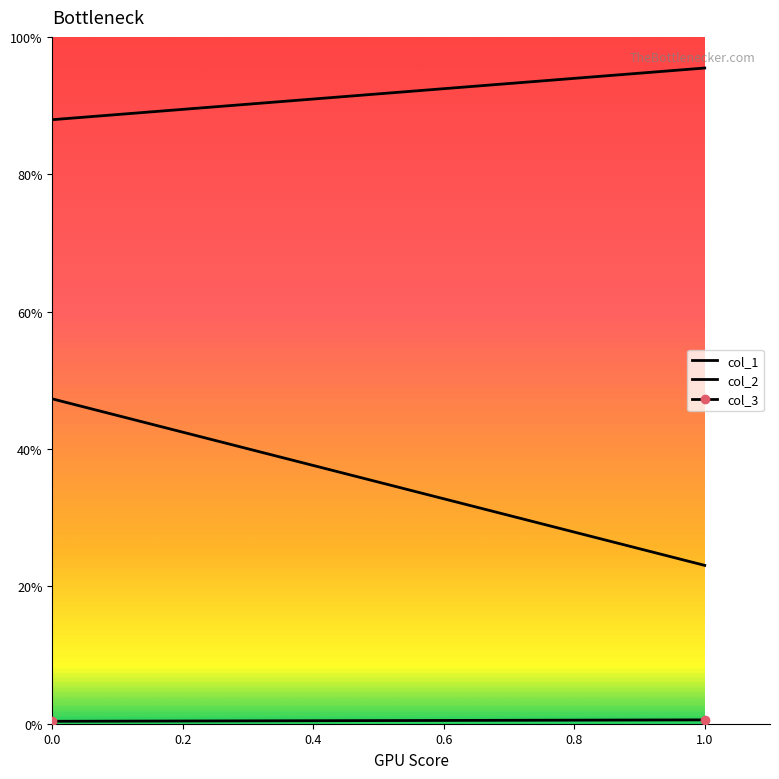

Reading right to left, transcribe all the data shown in this chart.

col_1: 0=0.5	1=0.2
col_2: 0=0.9	1=1.0
col_3: 0=0.0	1=0.0